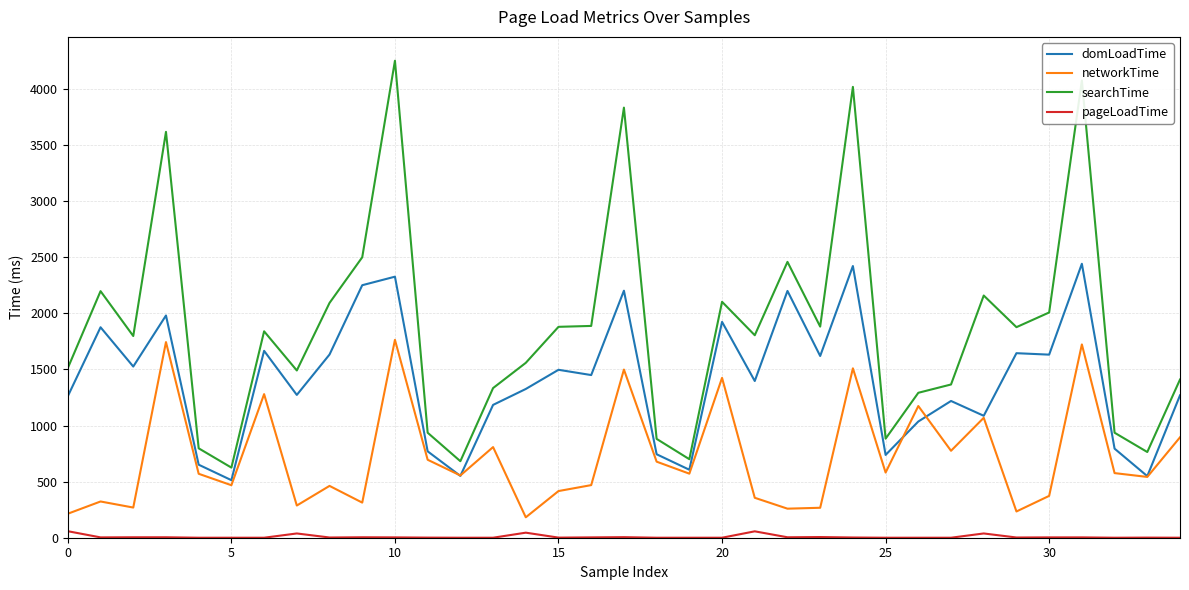

Which series has the widest spread of values?

searchTime